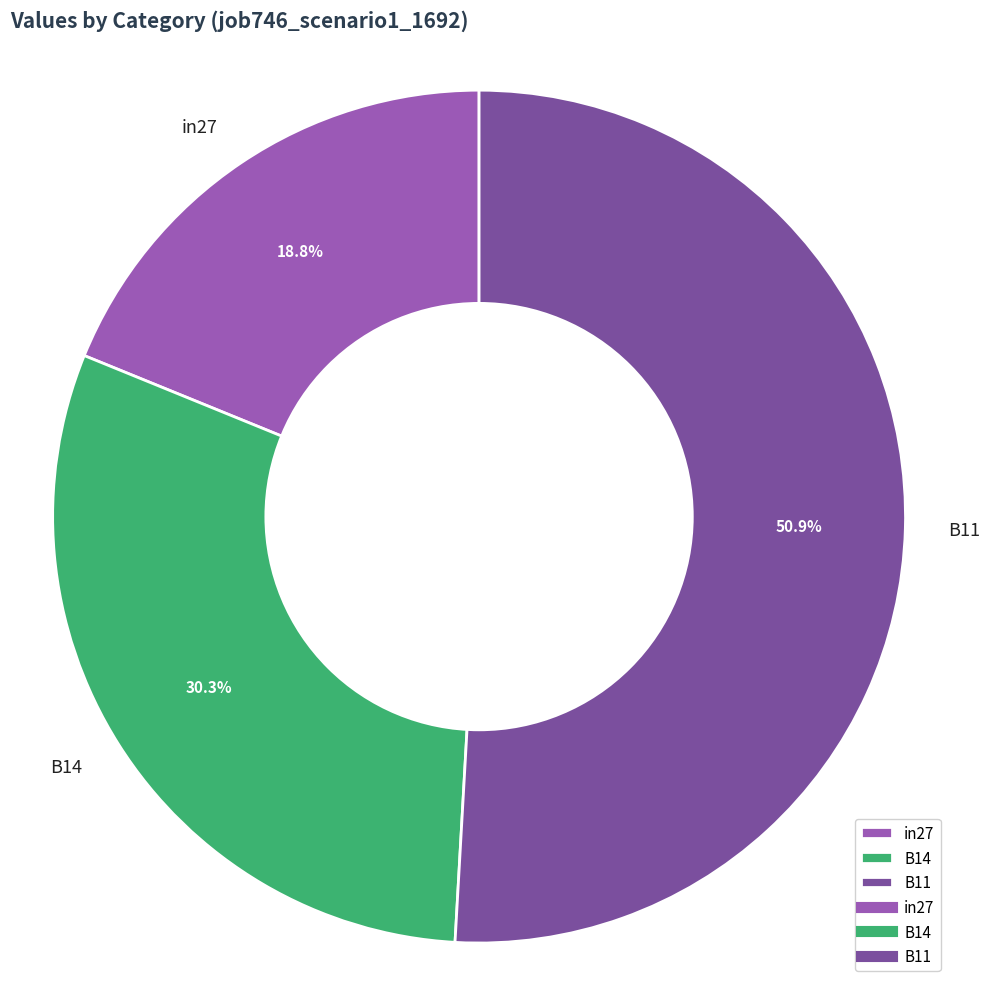

What percentage is the in27 slice, to the nearest percent?

19%